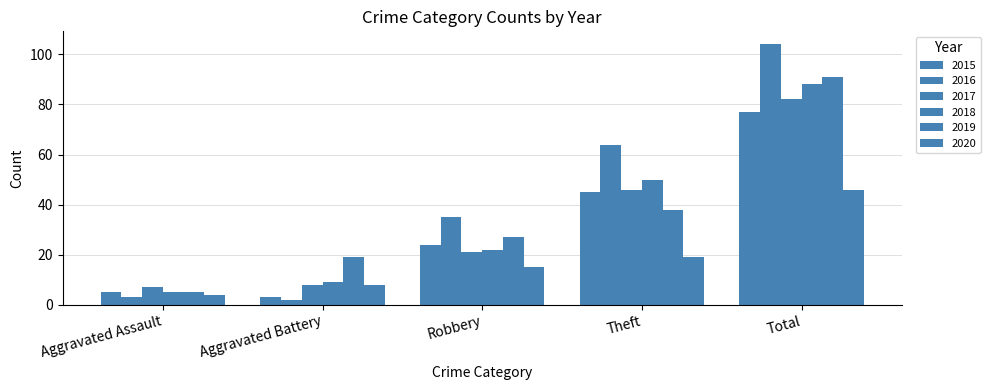

Between Theft and Aggravated Battery, which is larger?

Theft